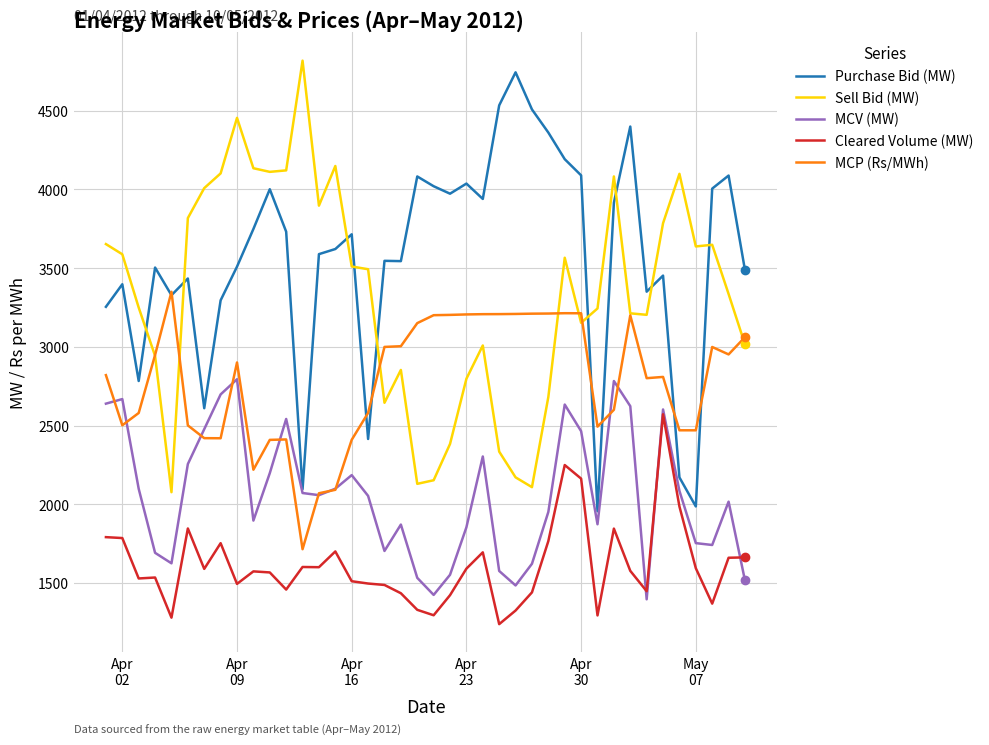

Which series has the largest total across all categories?

Purchase Bid (MW)